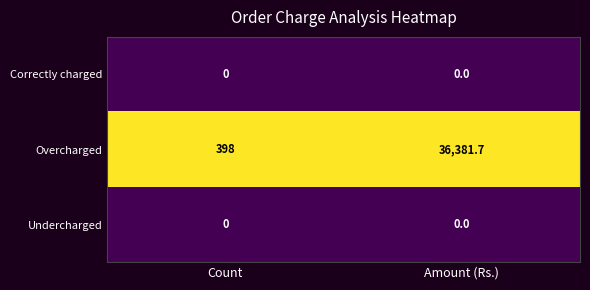

Which label corresponds to the largest value in the chart?

Amount (Rs.)